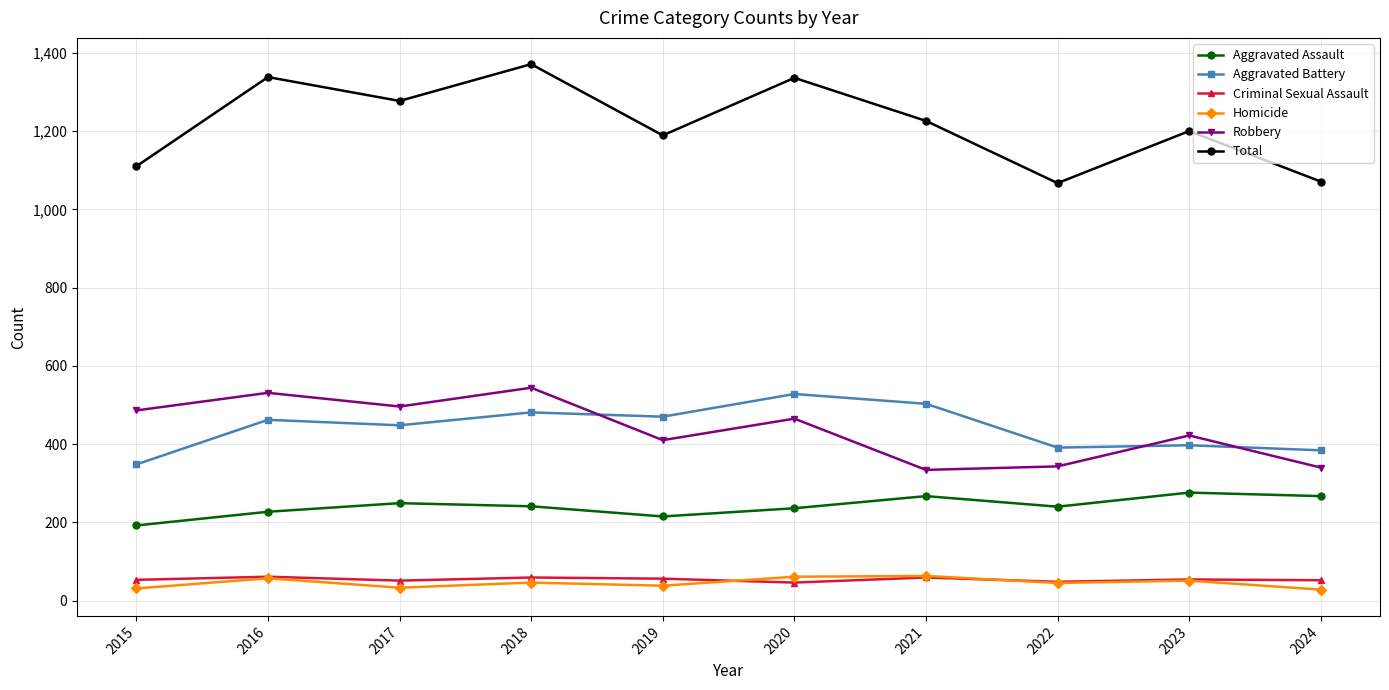

True or false: Criminal Sexual Assault has more than 0 points higher than both neighbors.

True